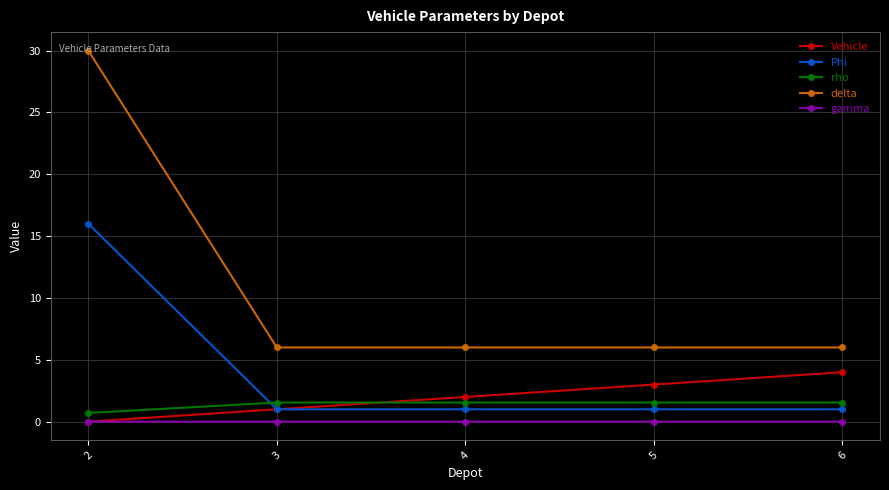

Rank the series at 4 from highest to lowest value.

delta, Vehicle, rho, Phi, gamma